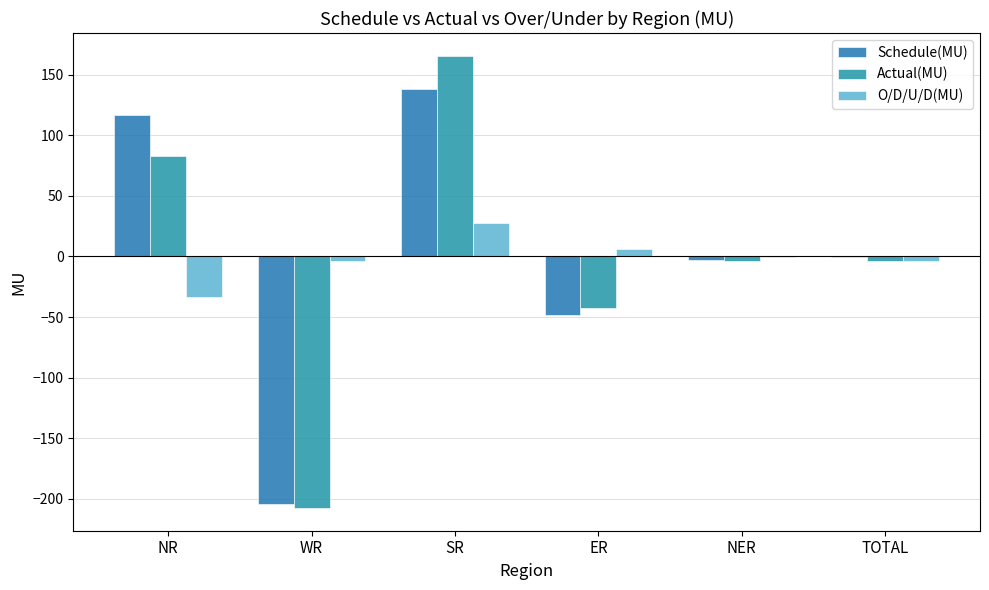

What is the value of the Schedule(MU) bar at the 6th from the left?

-0.3